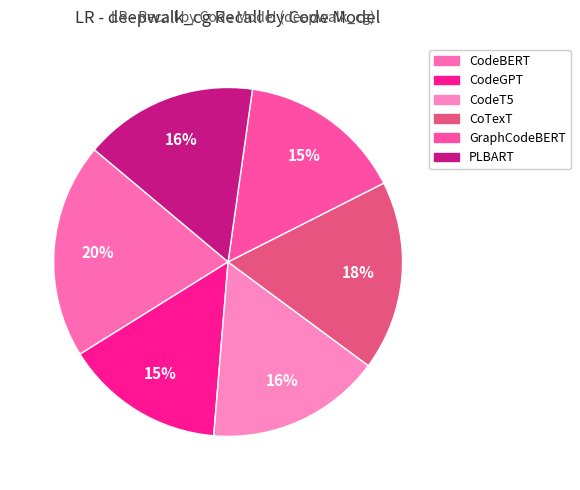

Rank the categories by value from lowest to highest.

CodeGPT, GraphCodeBERT, PLBART, CodeT5, CoTexT, CodeBERT